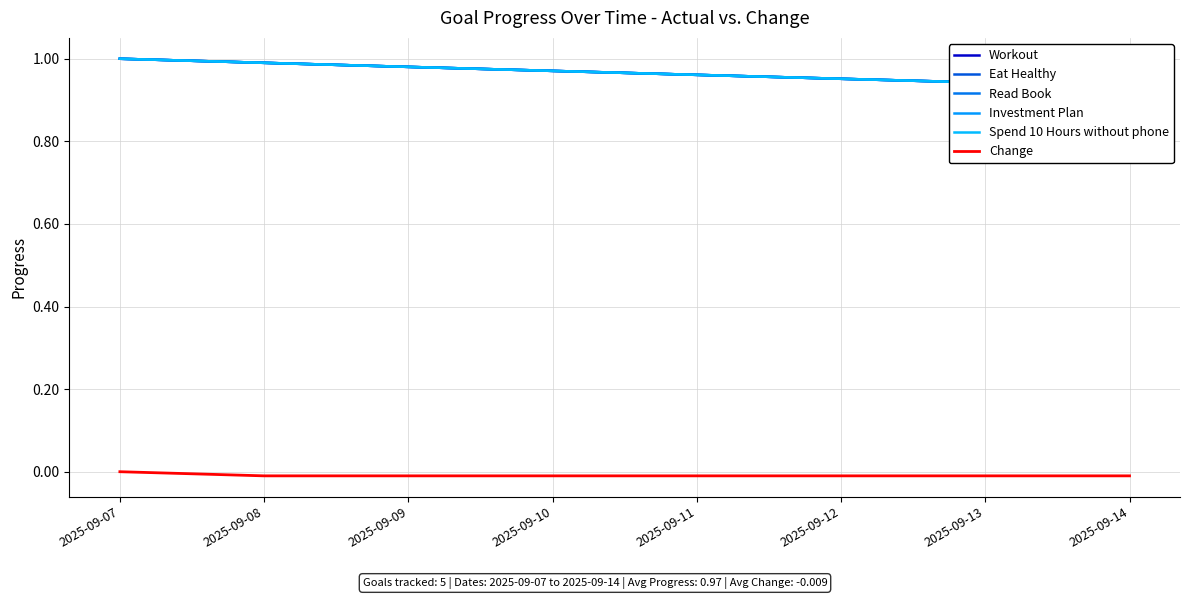

What is the spread (max minus min) of values at 2025-09-12?

1.0